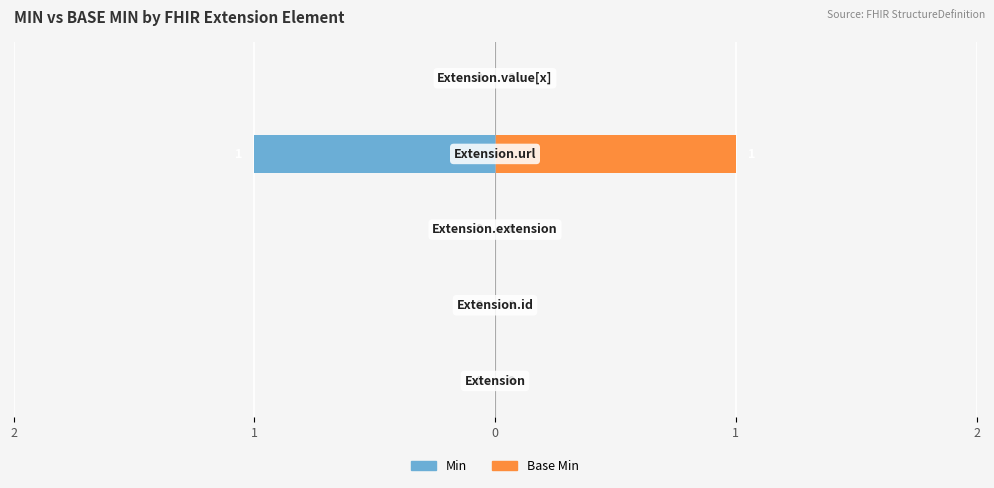

Reading left to right, list all the values displayed in this chart.

Min: 2=0	1=0	0=0	1=-1	2=0
Base Min: 2=0	1=0	0=0	1=1	2=0